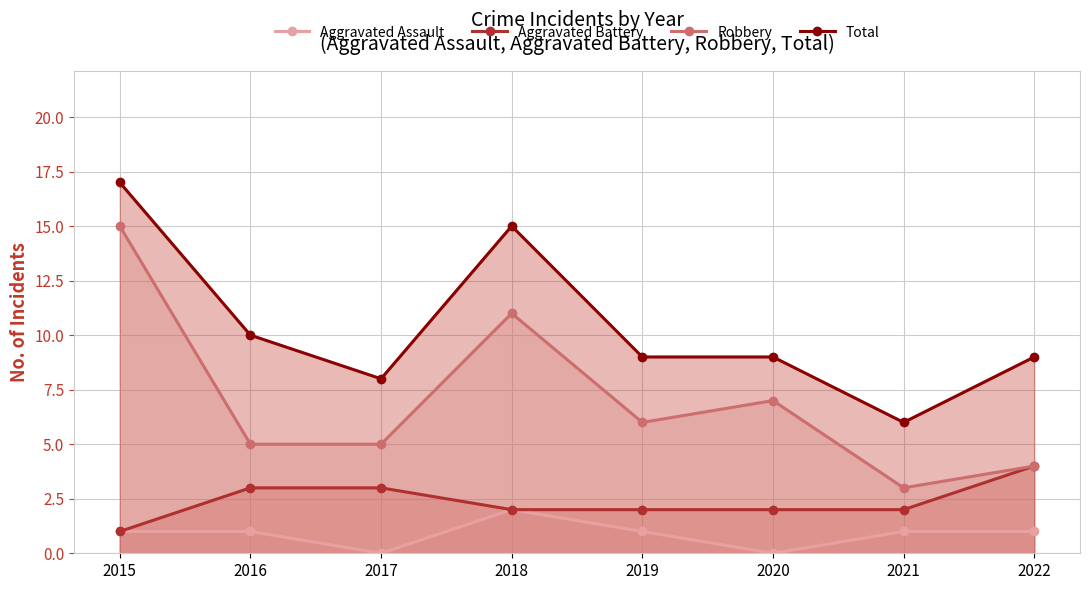

True or false: Aggravated Battery has more than 0 points higher than both neighbors.

False